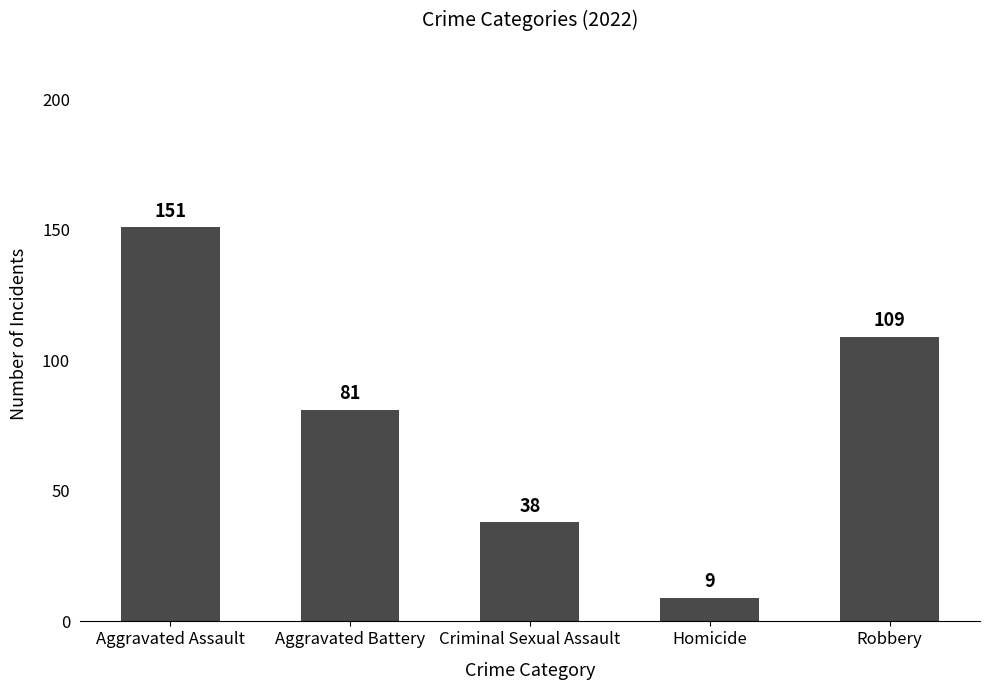

How many values are below 81?

2